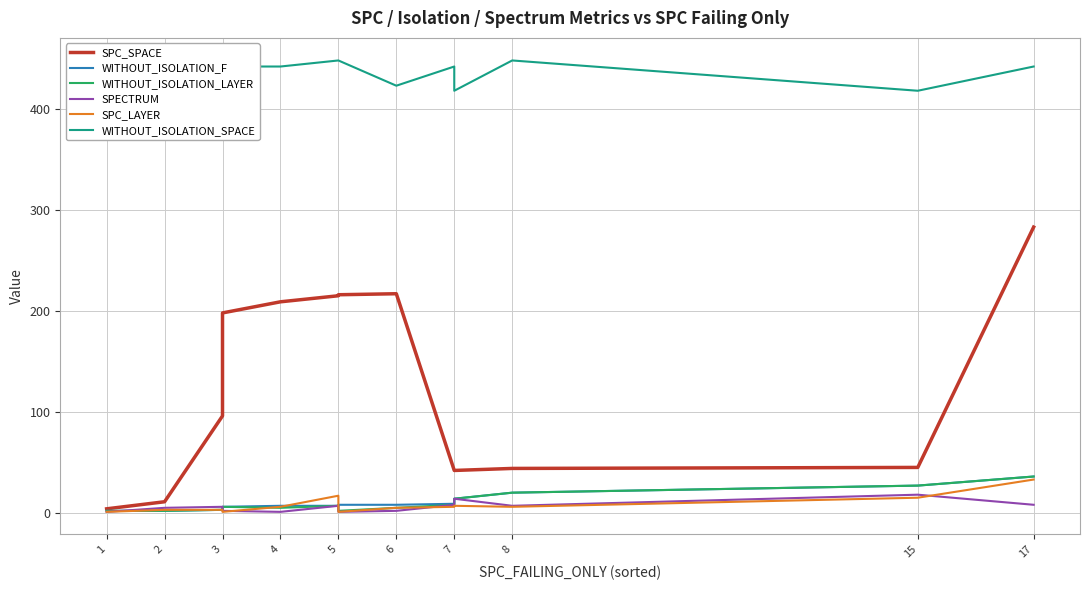

True or false: SPECTRUM and SPC_LAYER intersect in this chart.

True